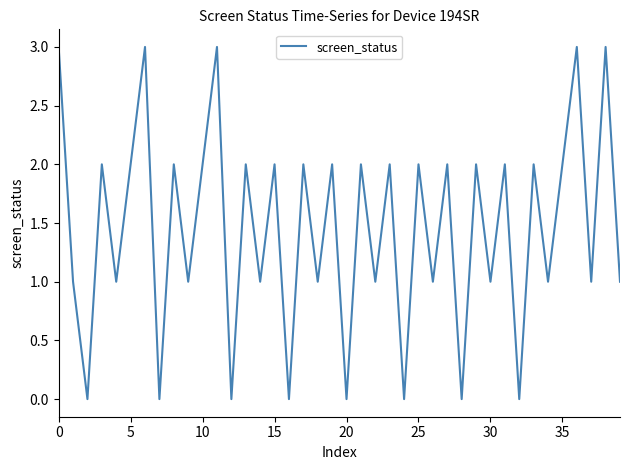

What is the average value?

1